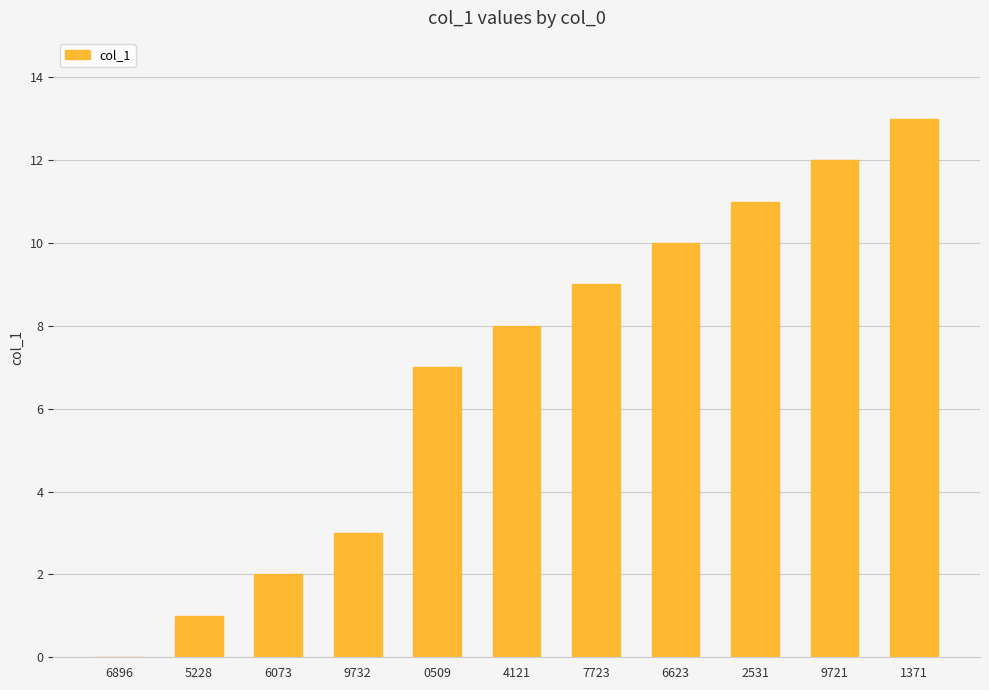

Where is the data nearest to the value 6?

0509